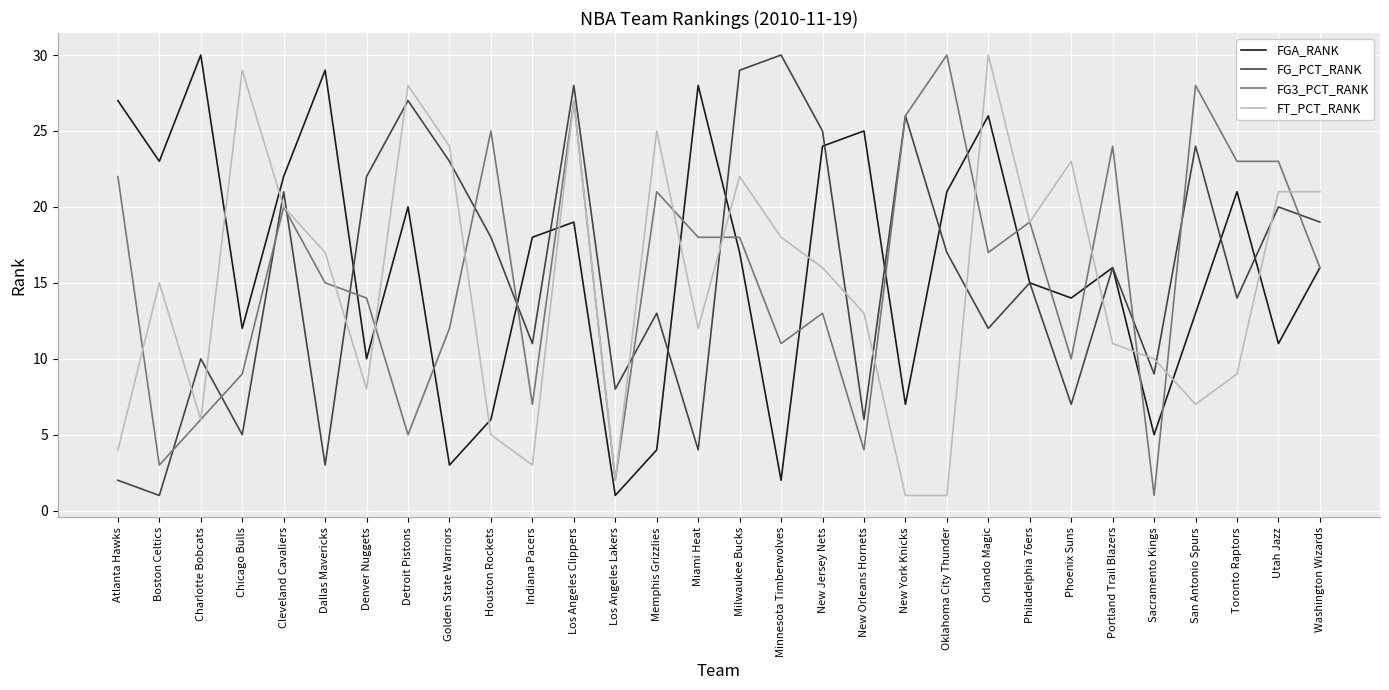

At which category is the sum across all series the highest?

Los Angeles Clippers